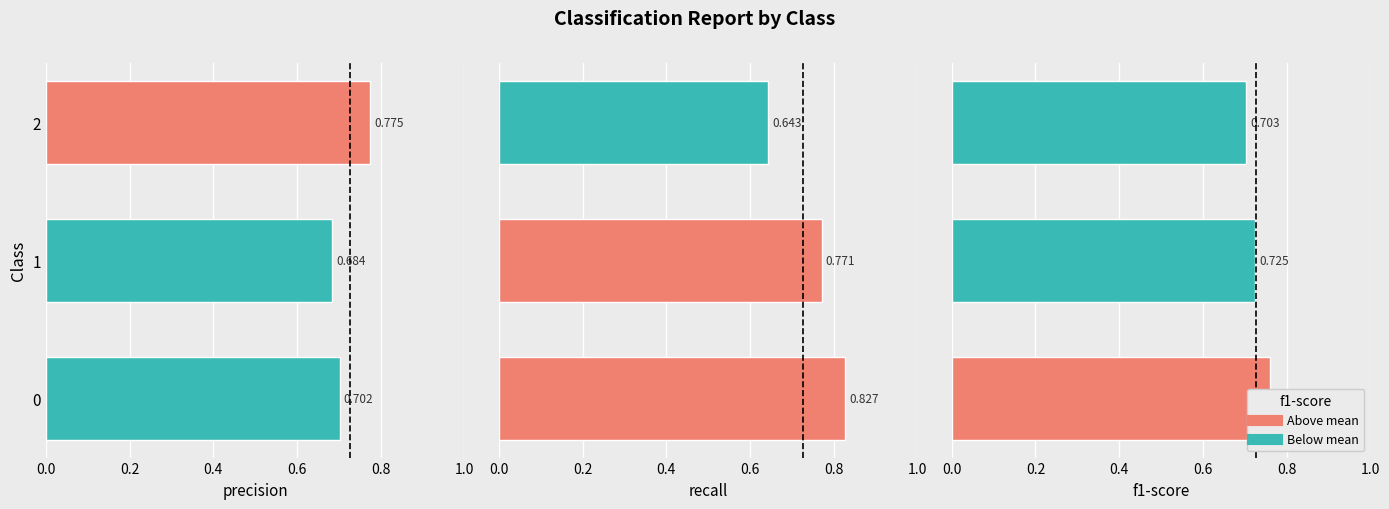

Rank the series by their average value, from highest to lowest.

recall, f1-score, precision